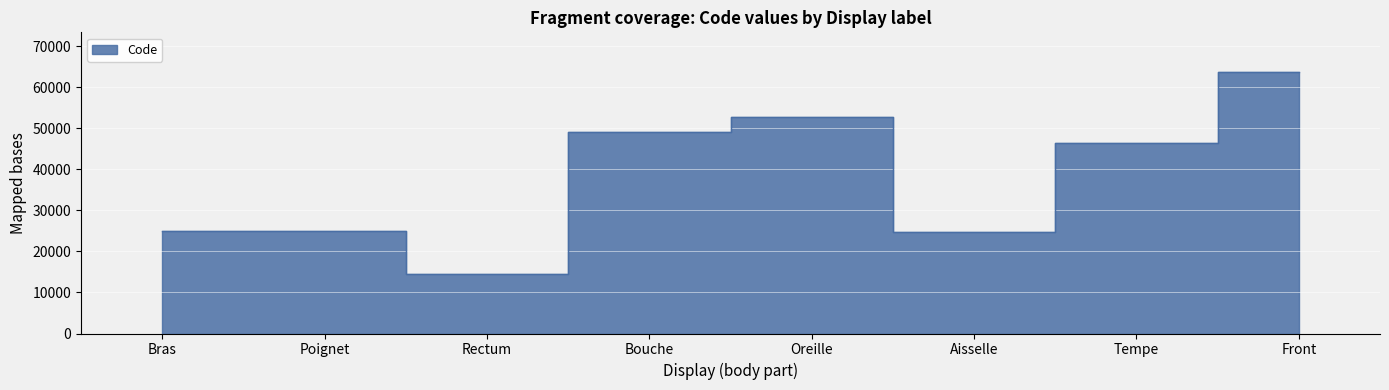

Count the number of values greater than 46450.

3